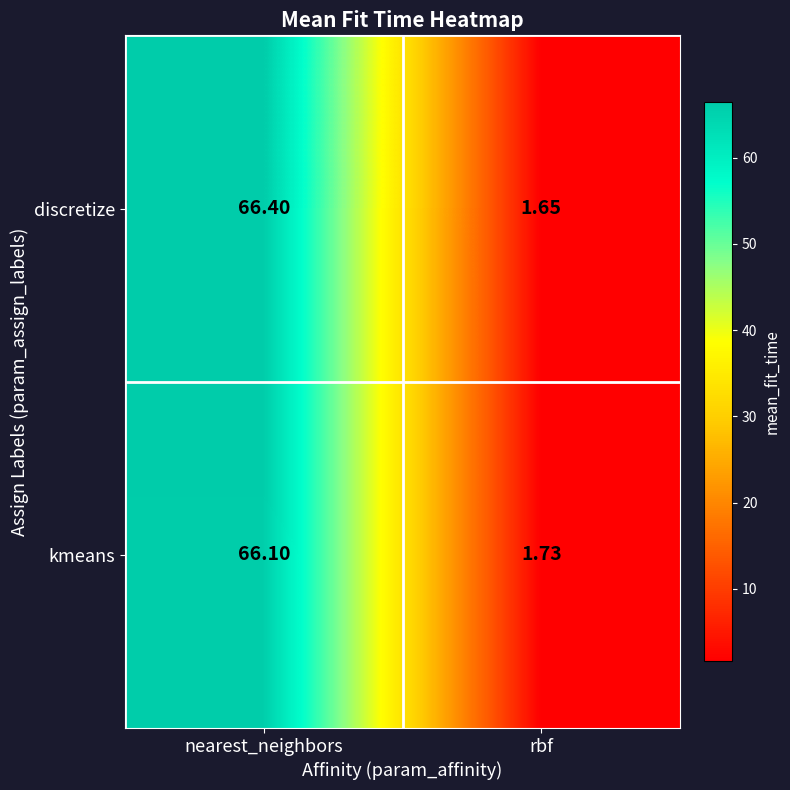

Which series has the widest spread of values?

discretize